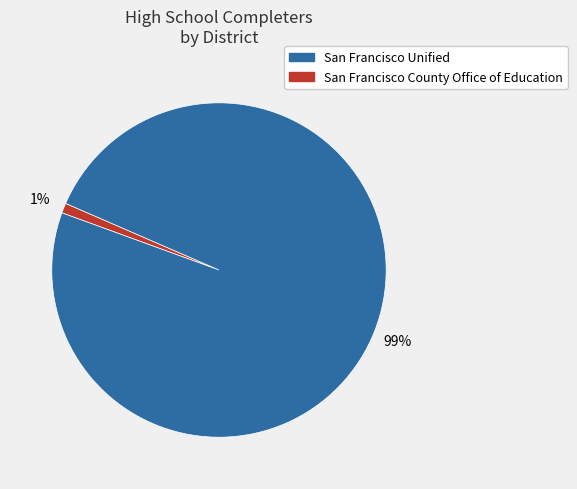

To the nearest percent, what is the average slice percentage?

50%